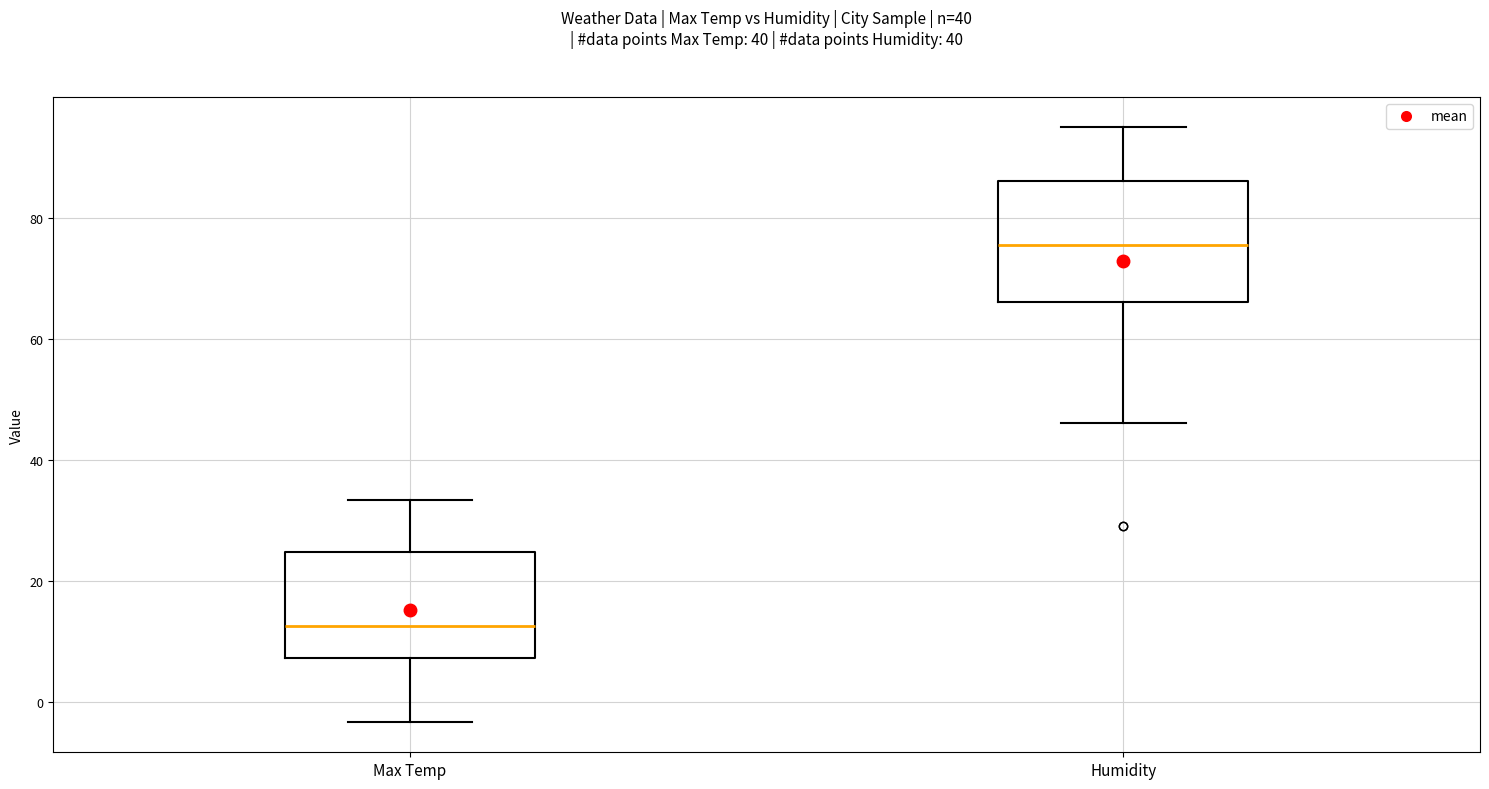

Which box has the highest median line?

Humidity